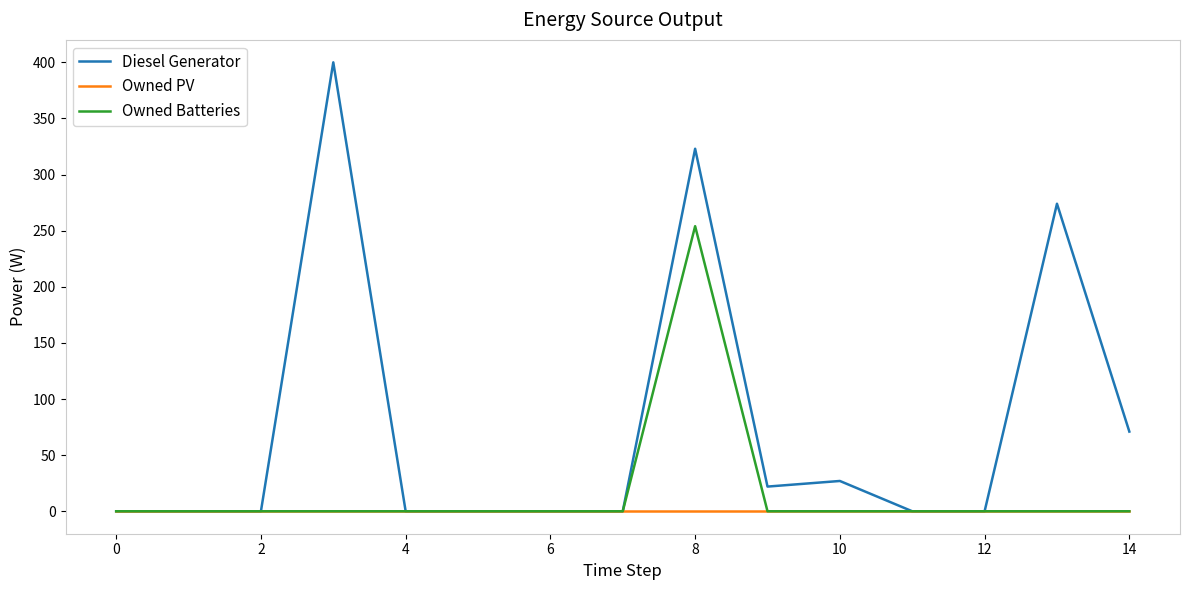

Rank the series by their maximum value, from highest to lowest.

Diesel Generator, Owned Batteries, Owned PV